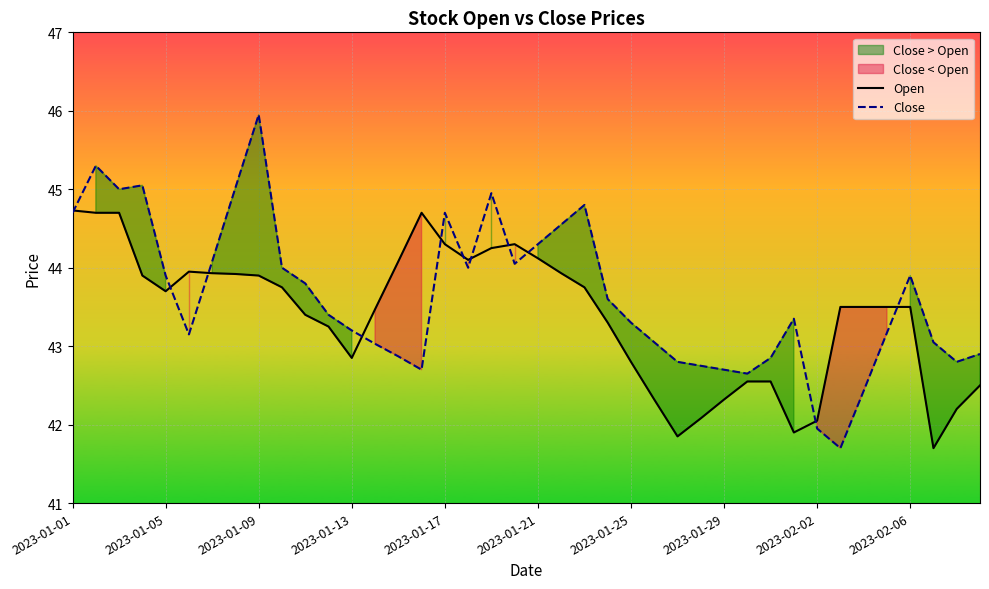

At how many categories does at least one series exceed 43?

32